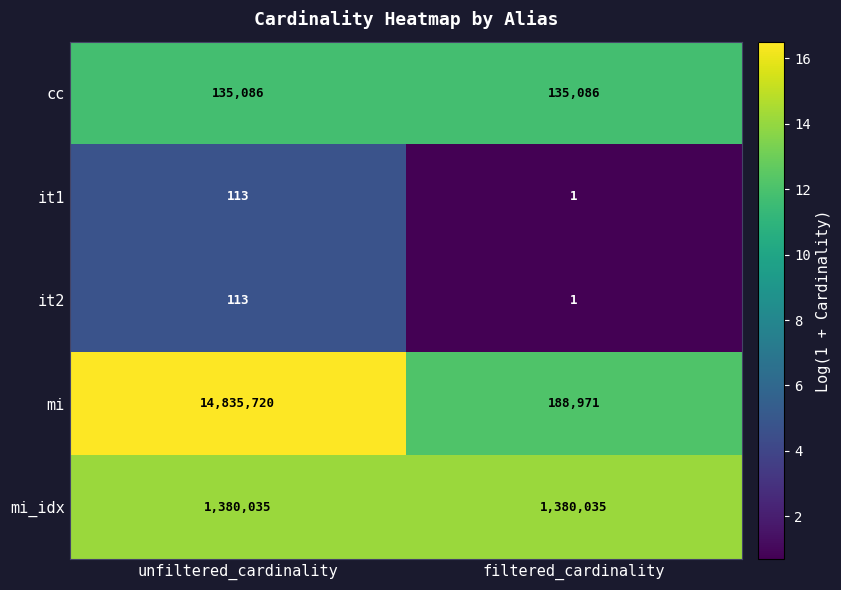

Between unfiltered_cardinality and filtered_cardinality, which series saw the biggest shift?

mi